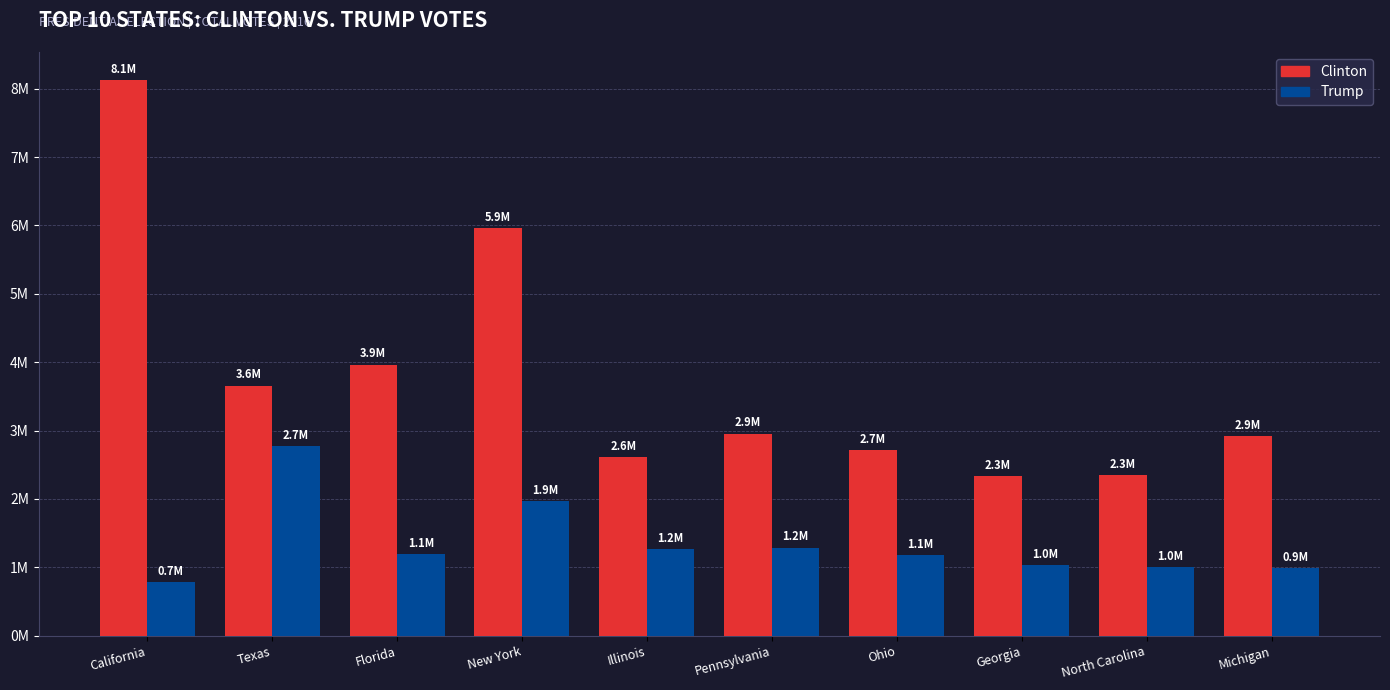

What is the label of the 8th bar from the right?

Florida